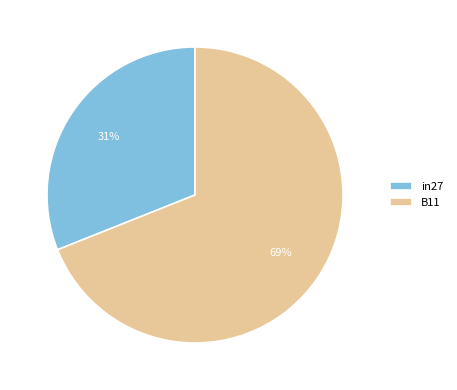

To the nearest percent, what is the difference between the largest and smallest slice percentages?

38%